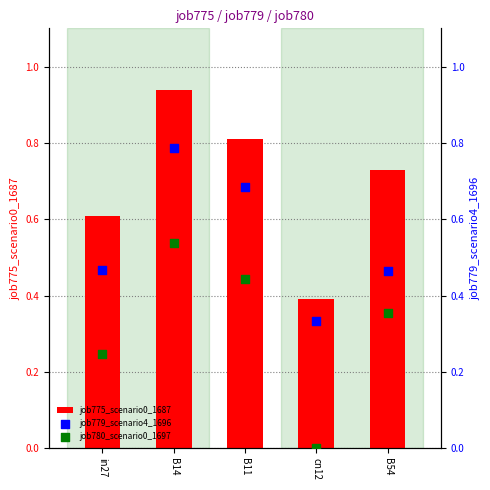

What is the total value across all series at in27?

1.3